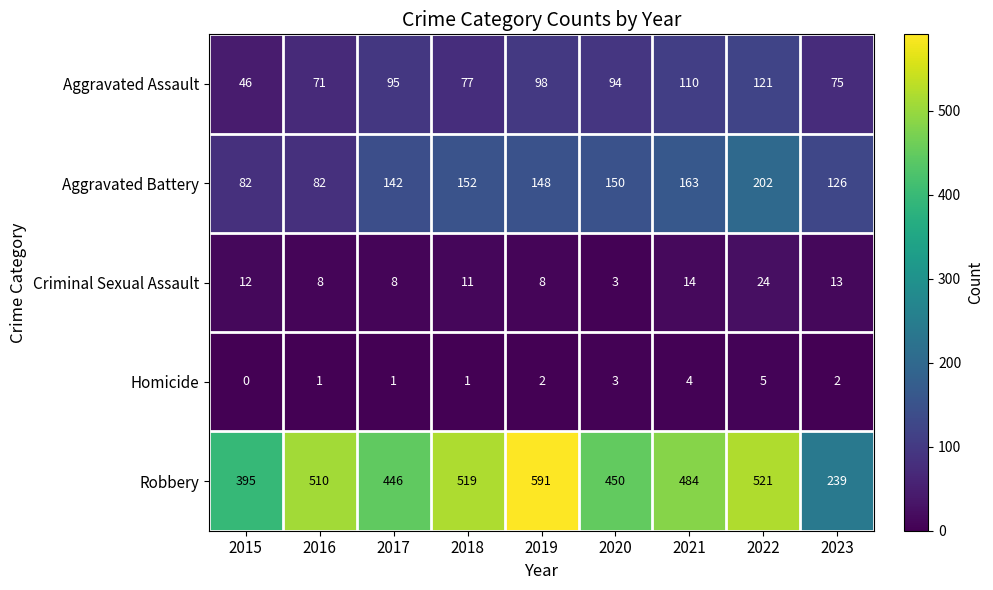

What is the maximum value shown in the chart?

591